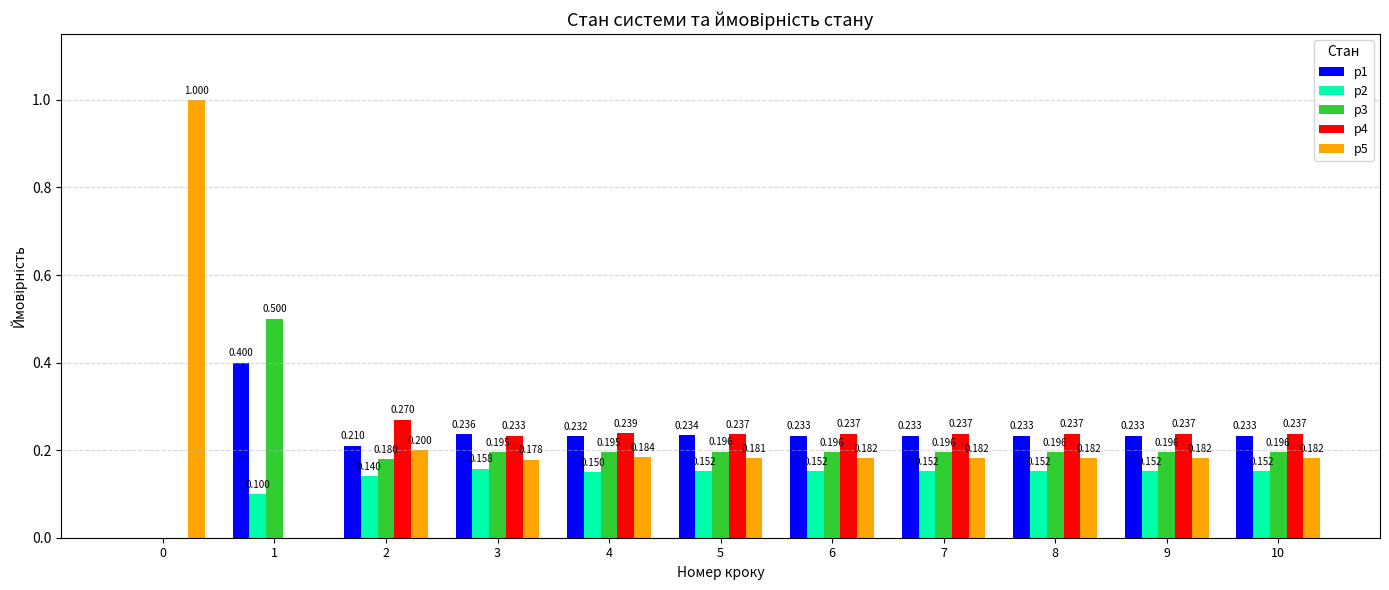

What is the sum of the p1 values at 2 and 4?

0.4